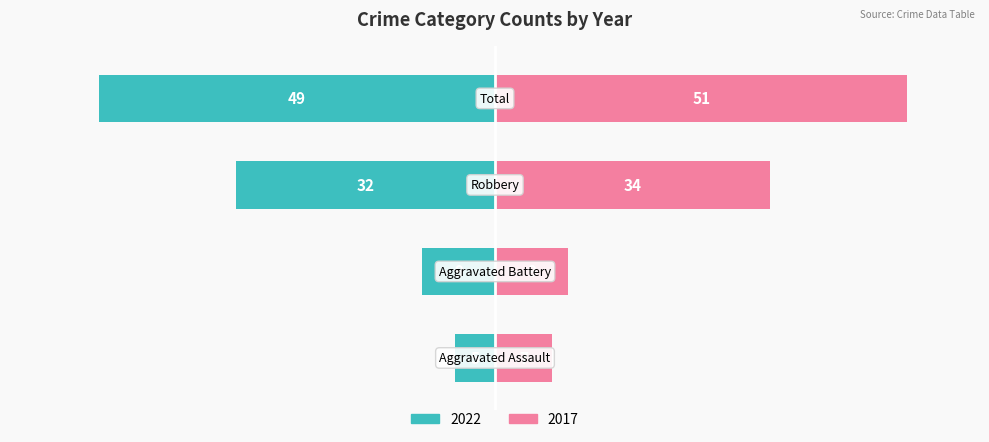

Count the number of data series in this chart.

2